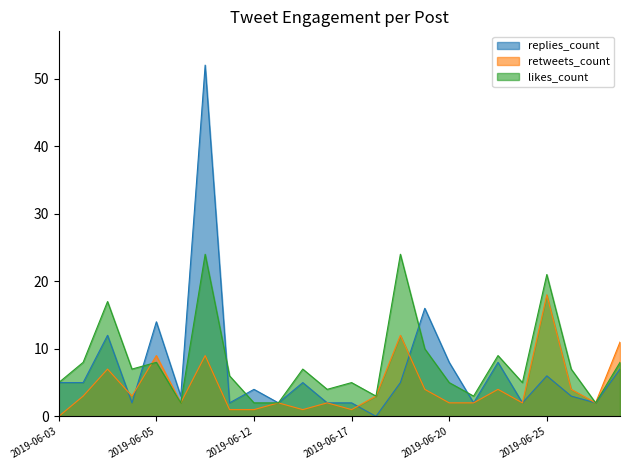

Count the number of data series in this chart.

3